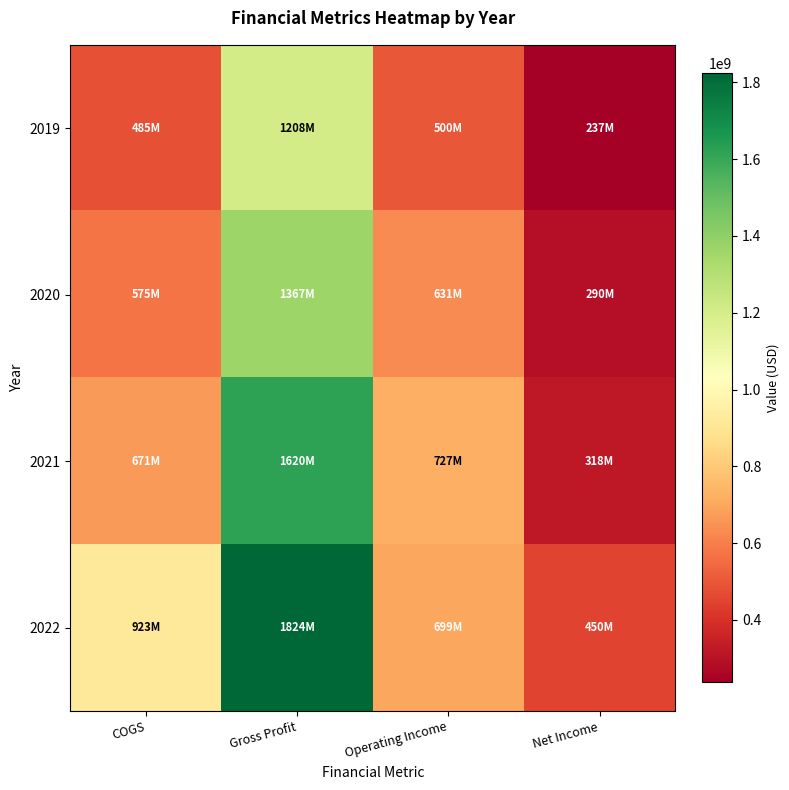

At how many categories does at least one series exceed 822827461?

2